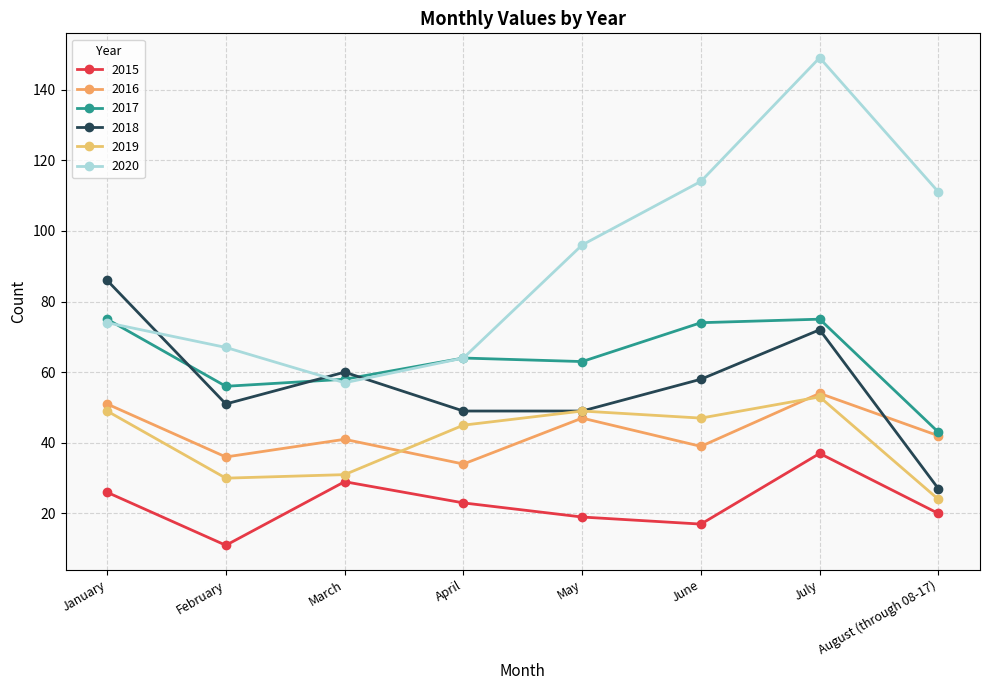

Which series has the largest range (max minus min)?

2020